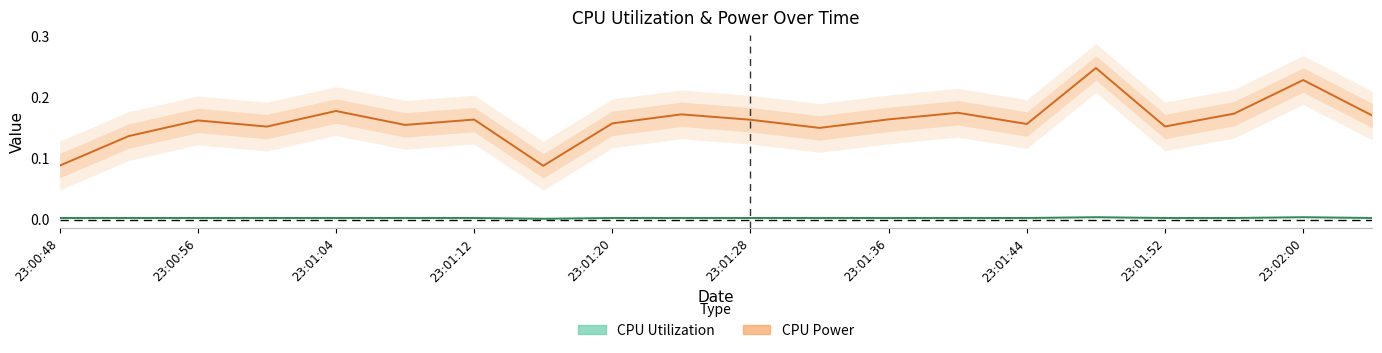

True or false: CPU Power and CPU Utilization cross at least once.

False